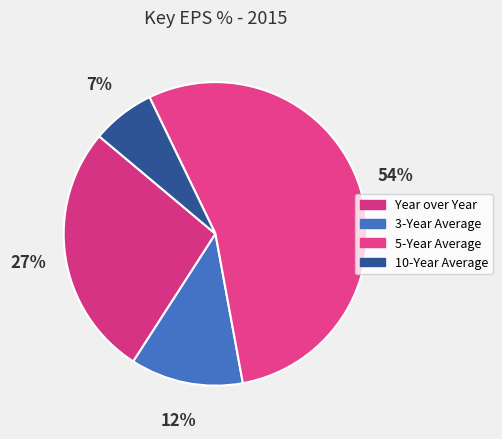

How many slices are in this pie chart?

4